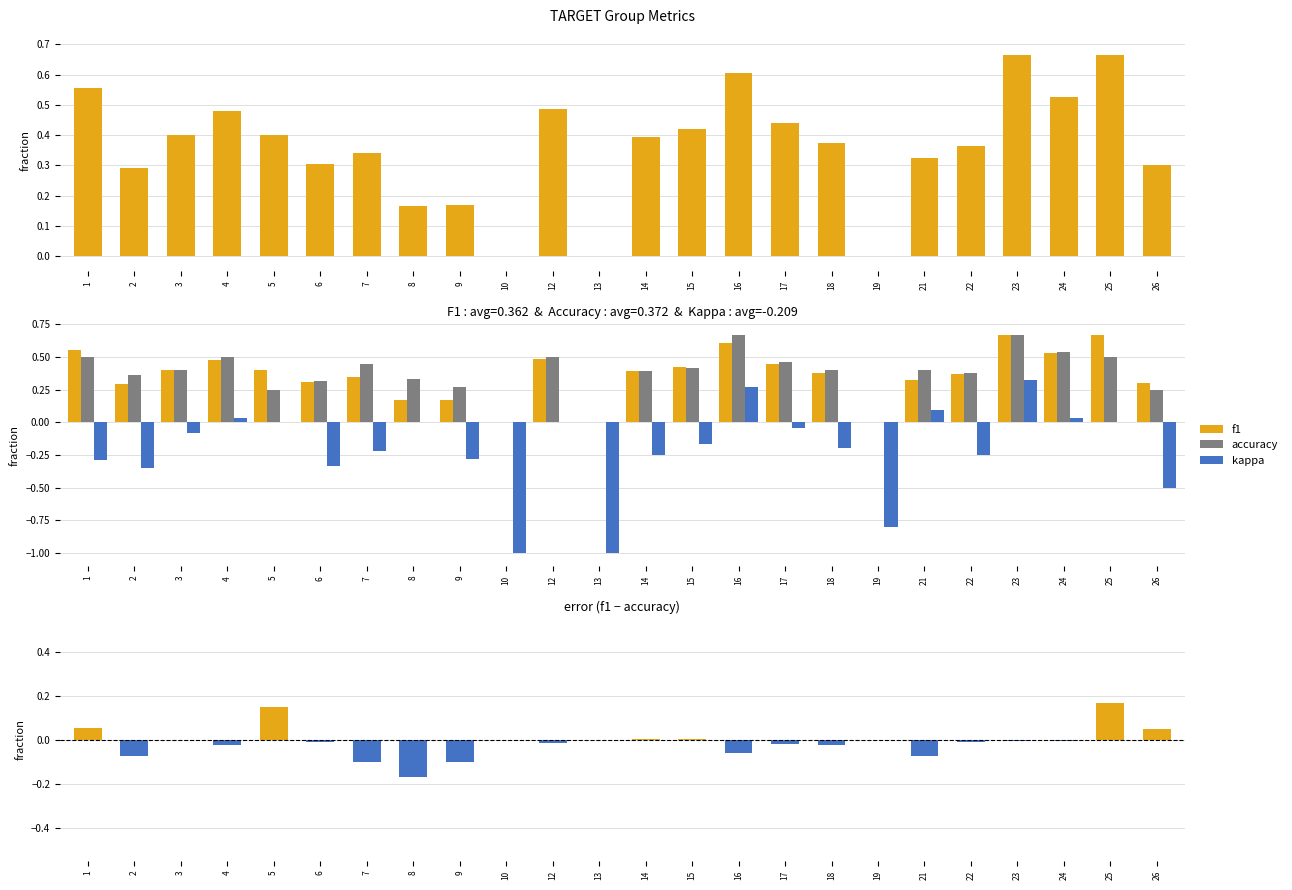

True or false: accuracy has a value of 0.1 at 15.

False